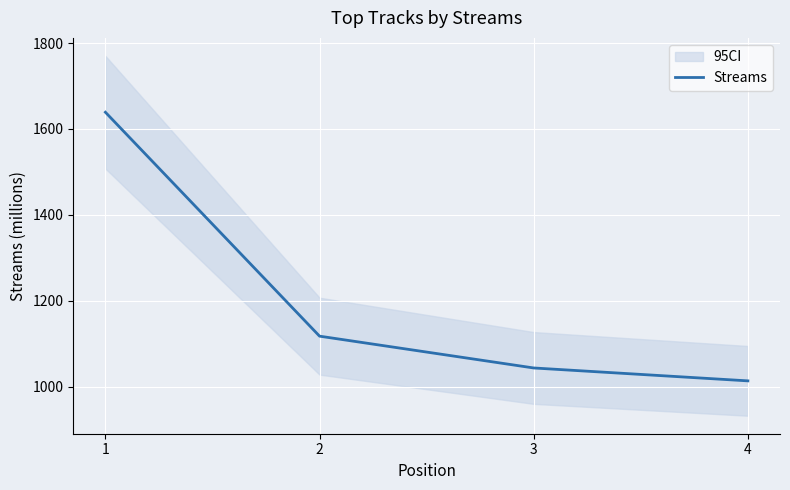

What is the difference between the values at 1 and 3?

595